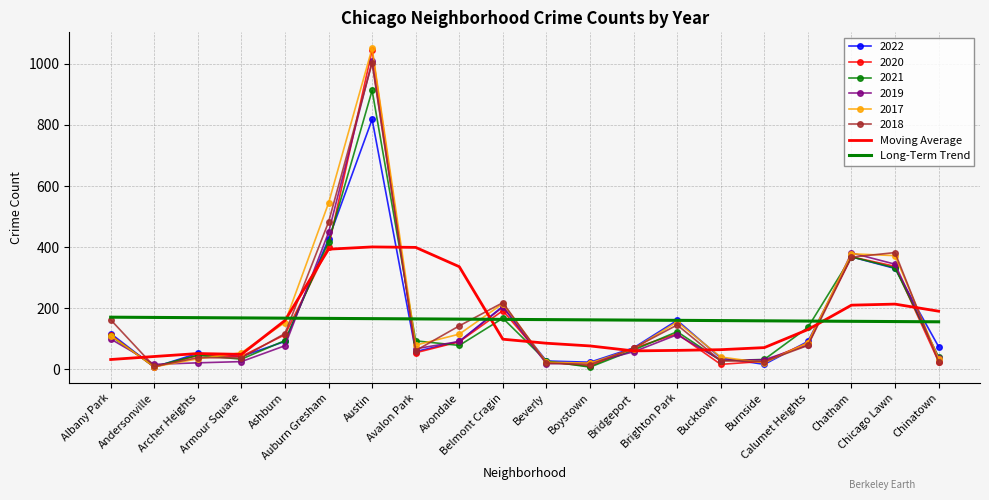

At which category does the chart reach its peak across all series?

Austin